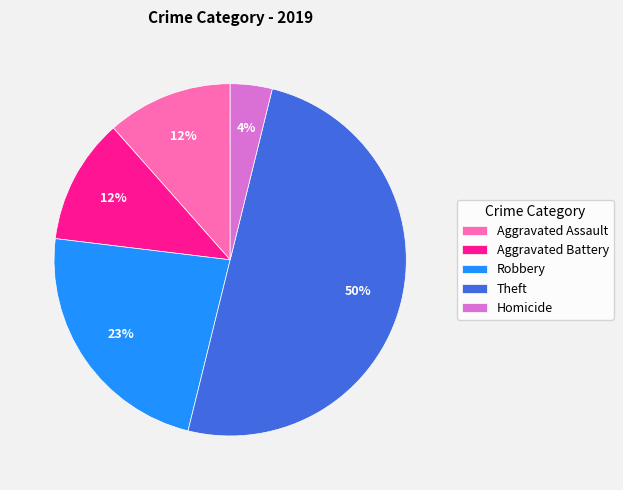

Is Aggravated Assault the majority of the pie?

No